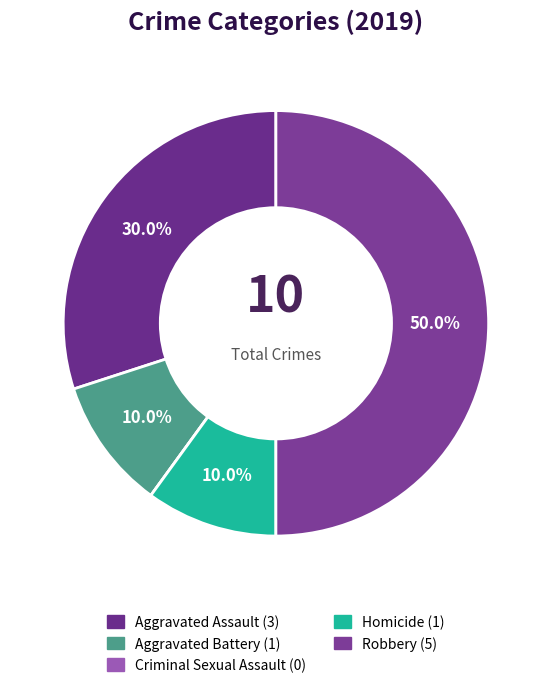

Do Robbery and Aggravated Battery together represent more than half of the pie?

Yes